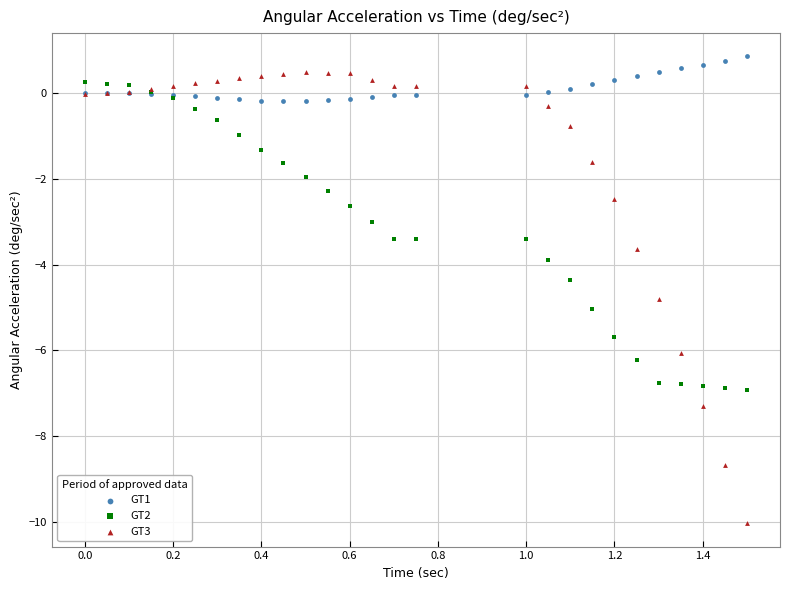

Which series contains the highest Y value?

GT1